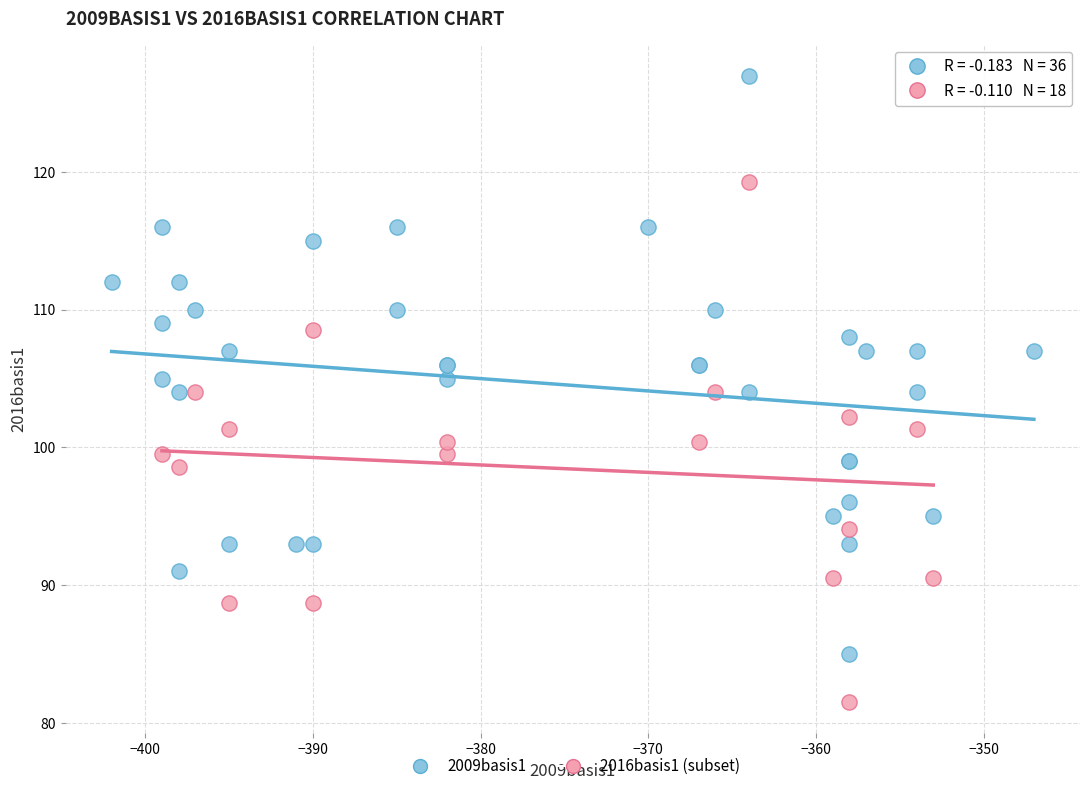

Which series contains the lowest Y value?

2016basis1 (subset)